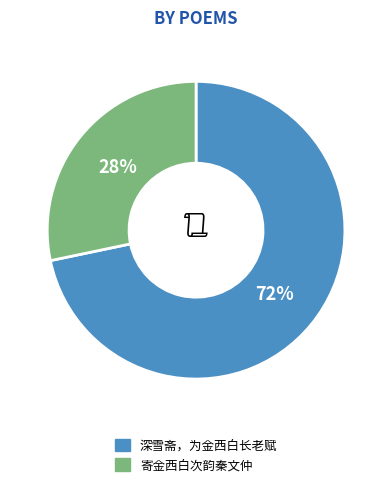

To the nearest percent, what is the average slice percentage?

50%